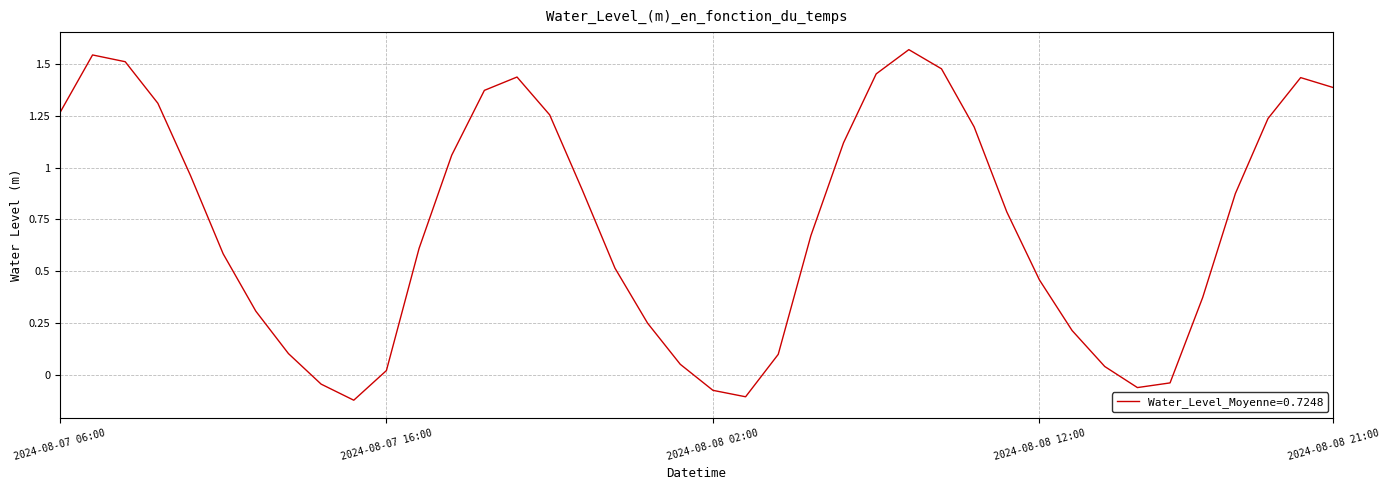

At which label is the value closest to 0?

2024-08-07 16:00